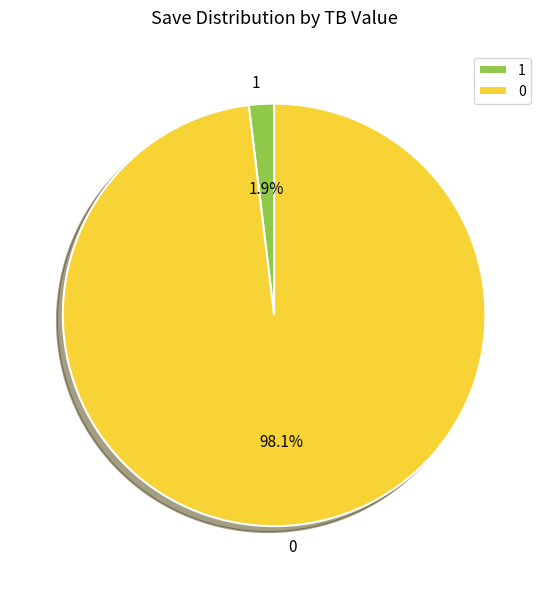

To the nearest percent, what portion does 0 represent?

98%